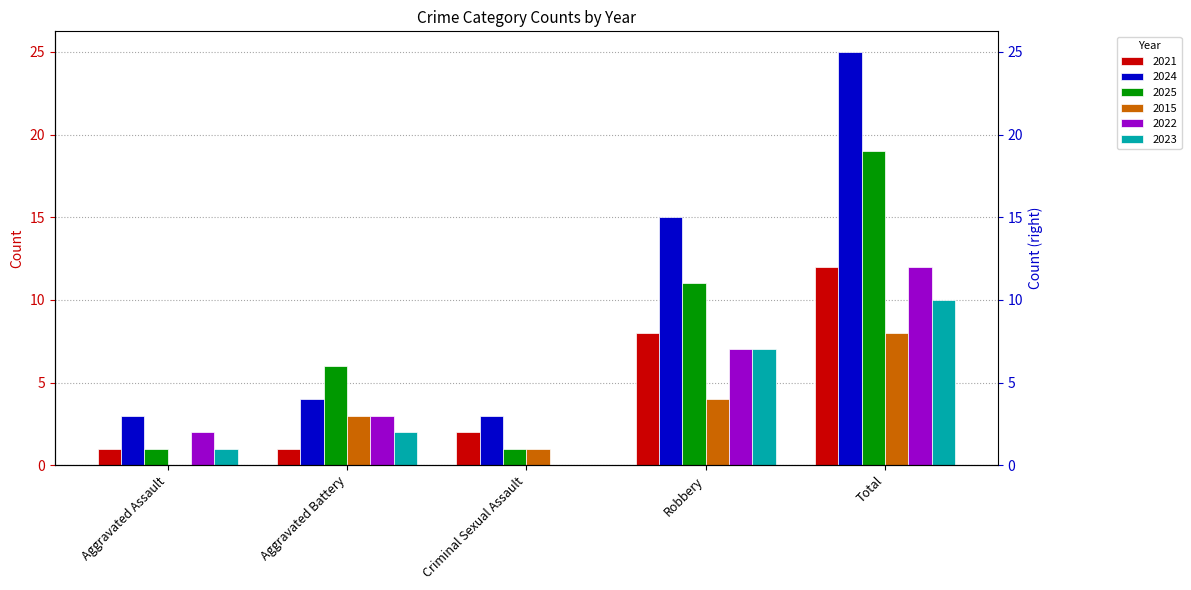

How many categories are shown in the chart?

5